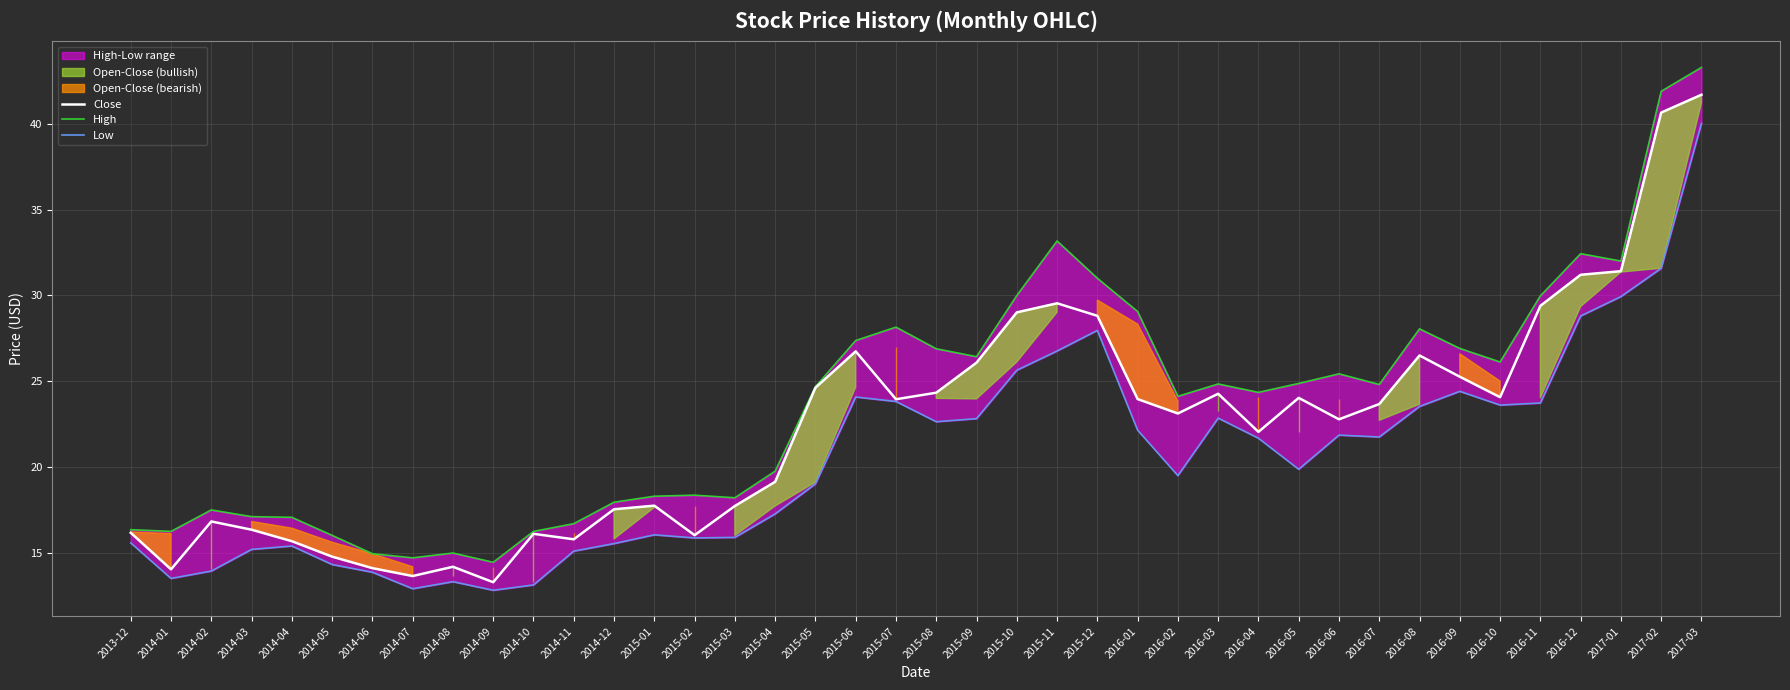

Rank the categories by Low value from highest to lowest.

2017-03, 2017-02, 2017-01, 2016-12, 2015-12, 2015-11, 2015-10, 2016-09, 2015-06, 2015-07, 2016-11, 2016-10, 2016-08, 2016-03, 2015-09, 2015-08, 2016-01, 2016-06, 2016-07, 2016-04, 2016-05, 2016-02, 2015-05, 2015-04, 2015-01, 2015-03, 2015-02, 2013-12, 2014-12, 2014-04, 2014-03, 2014-11, 2014-05, 2014-02, 2014-06, 2014-01, 2014-08, 2014-10, 2014-07, 2014-09